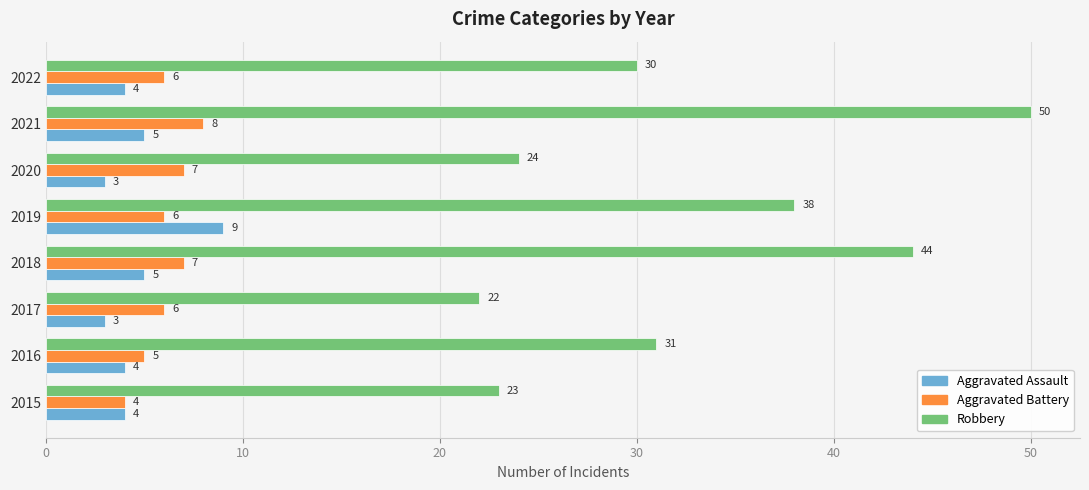

Which series has the largest range (max minus min)?

Robbery